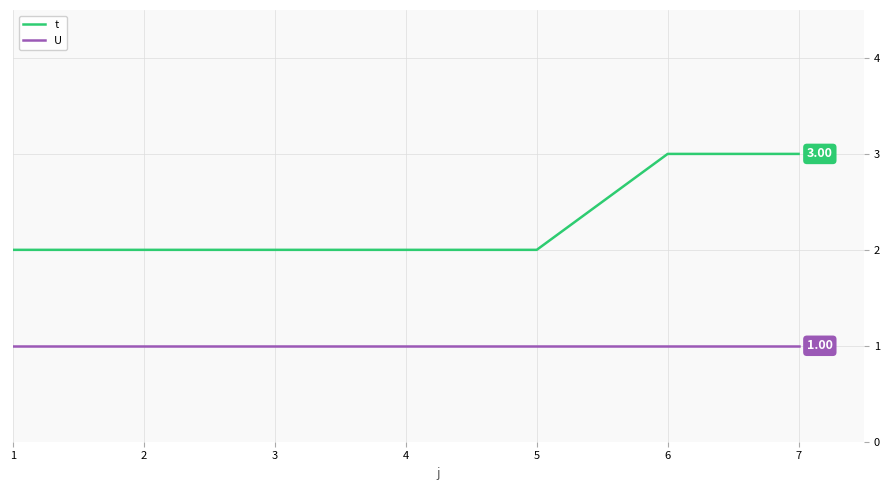

Which series has the largest total across all categories?

t